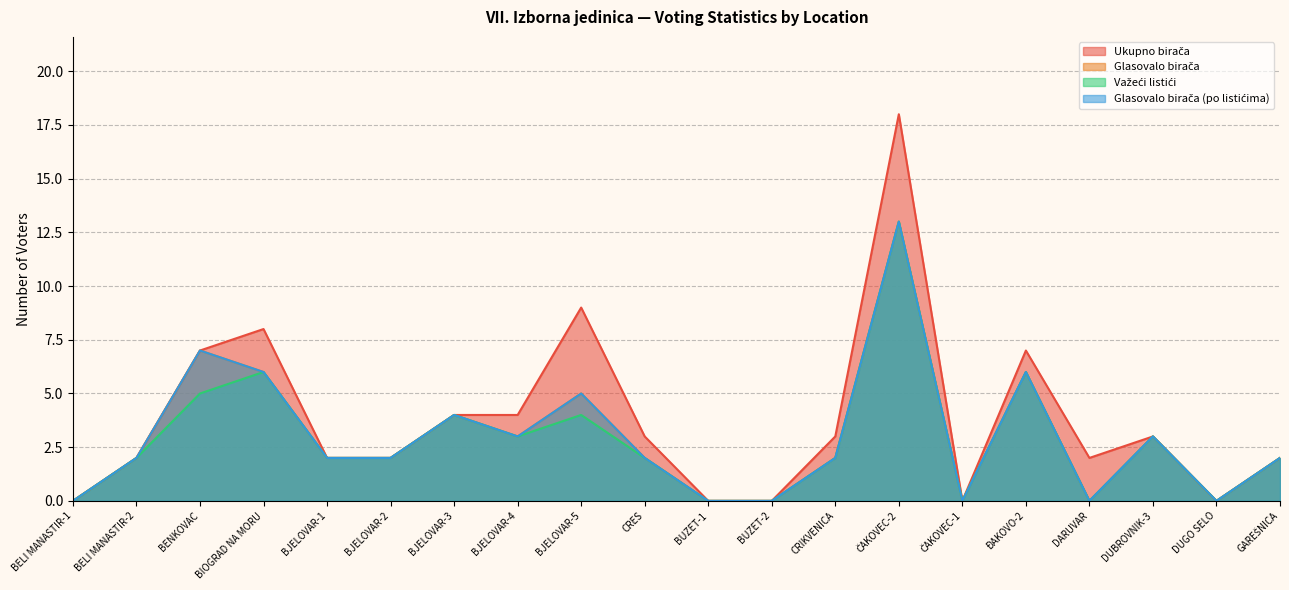

Where is the first local maximum for Važeći listići?

BIOGRAD NA MORU